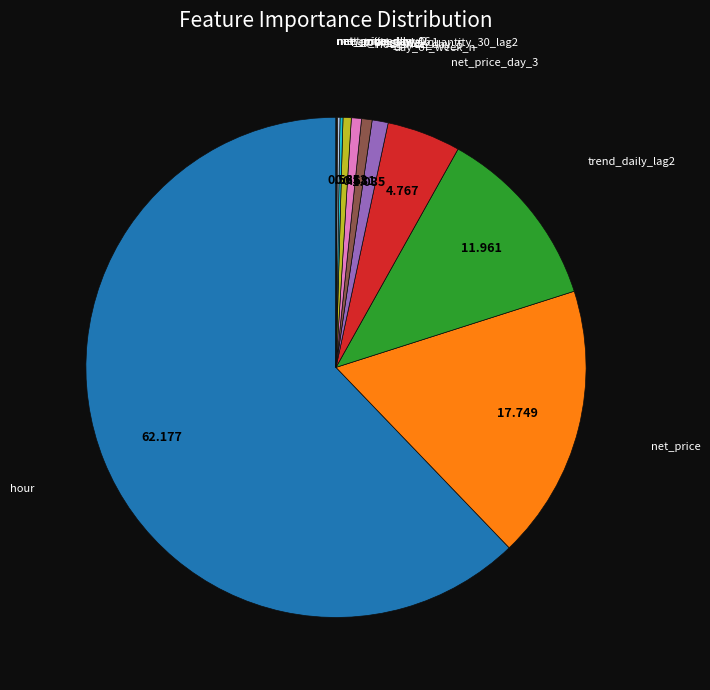

Does any single category account for the majority?

Yes